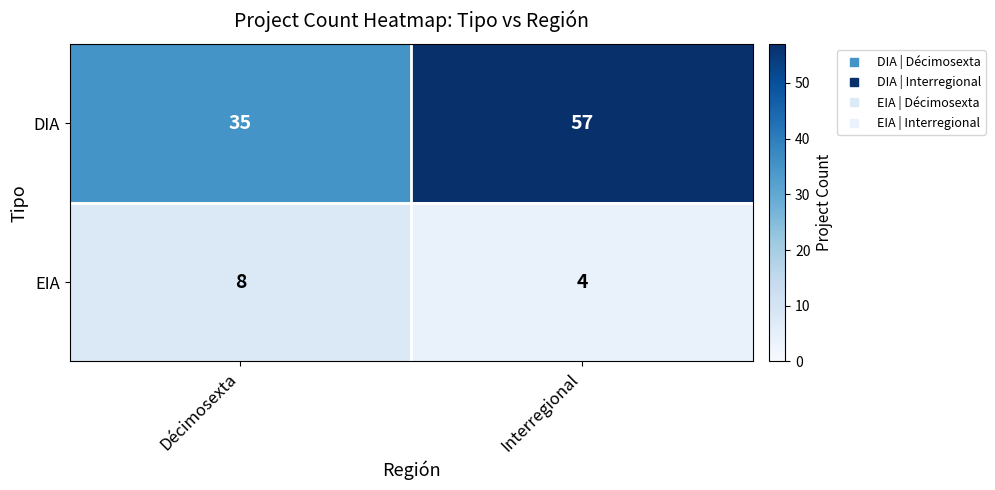

True or false: DIA has a value of 35 at Décimosexta.

True